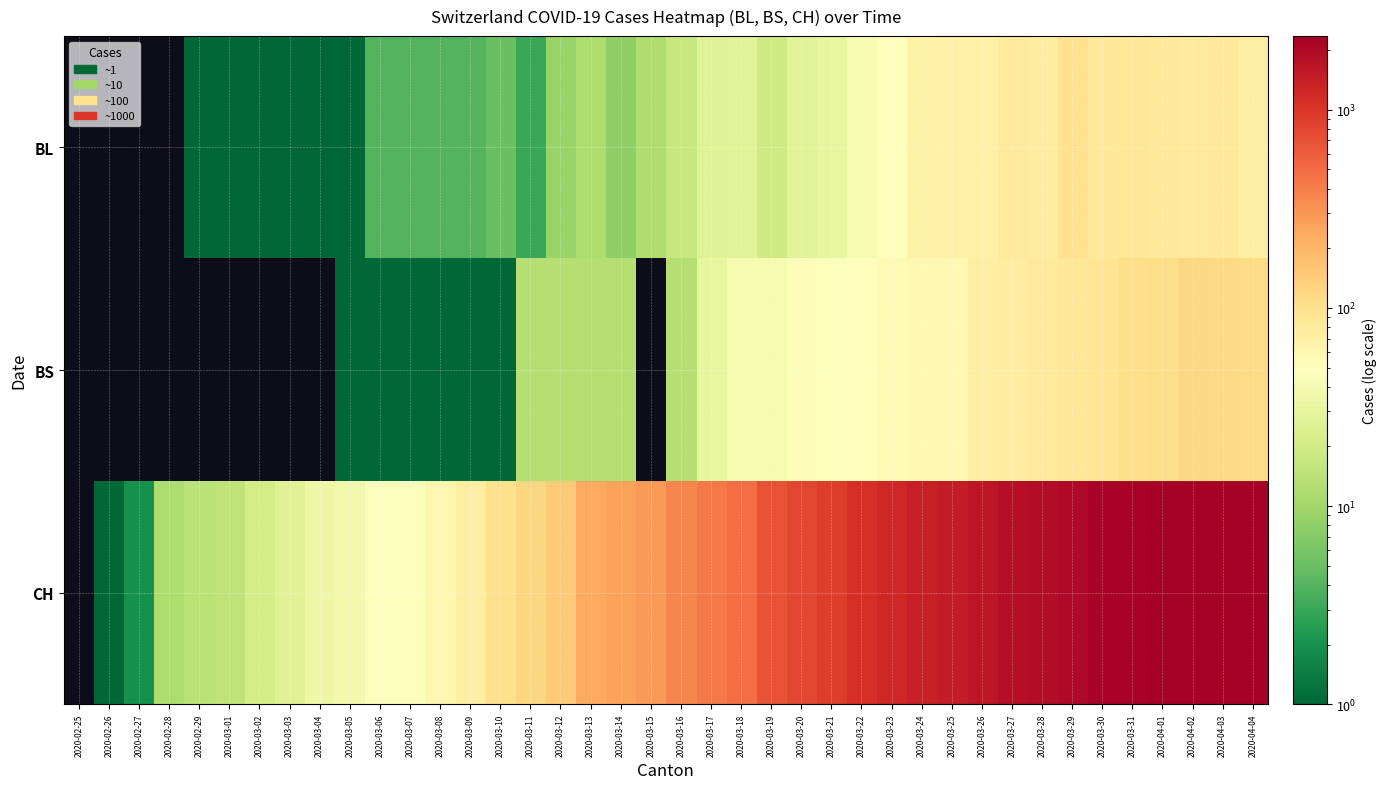

Which has a higher value, 2020-03-19 or 2020-03-12?

2020-03-19